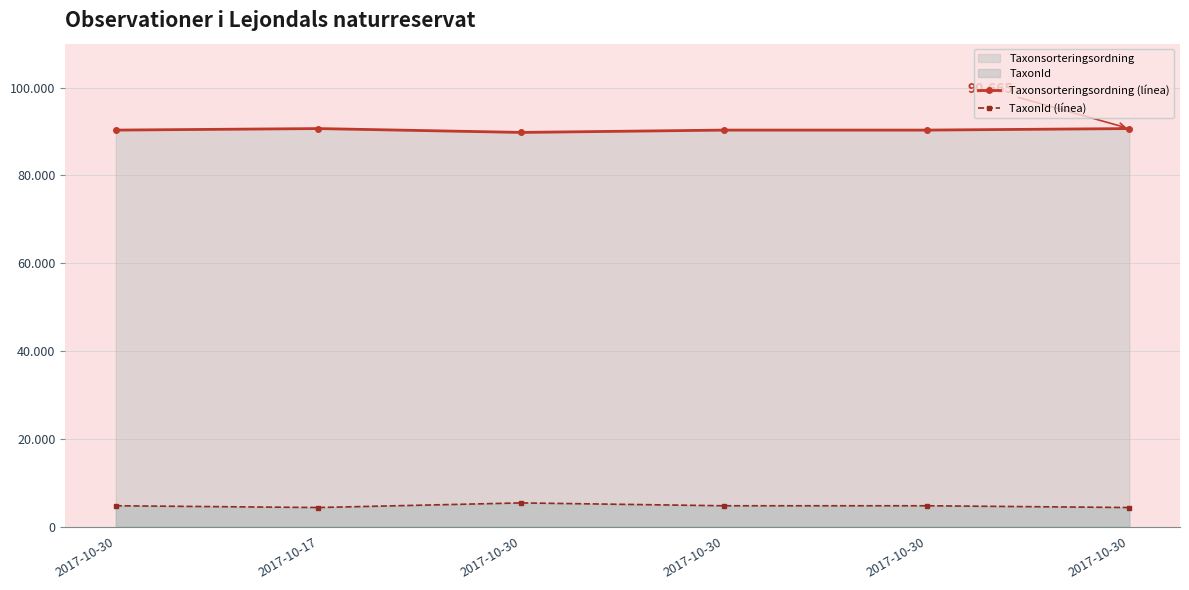

The Taxonsorteringsordning (línea) series shows 32939 at 2017-10-30. True or false?

False